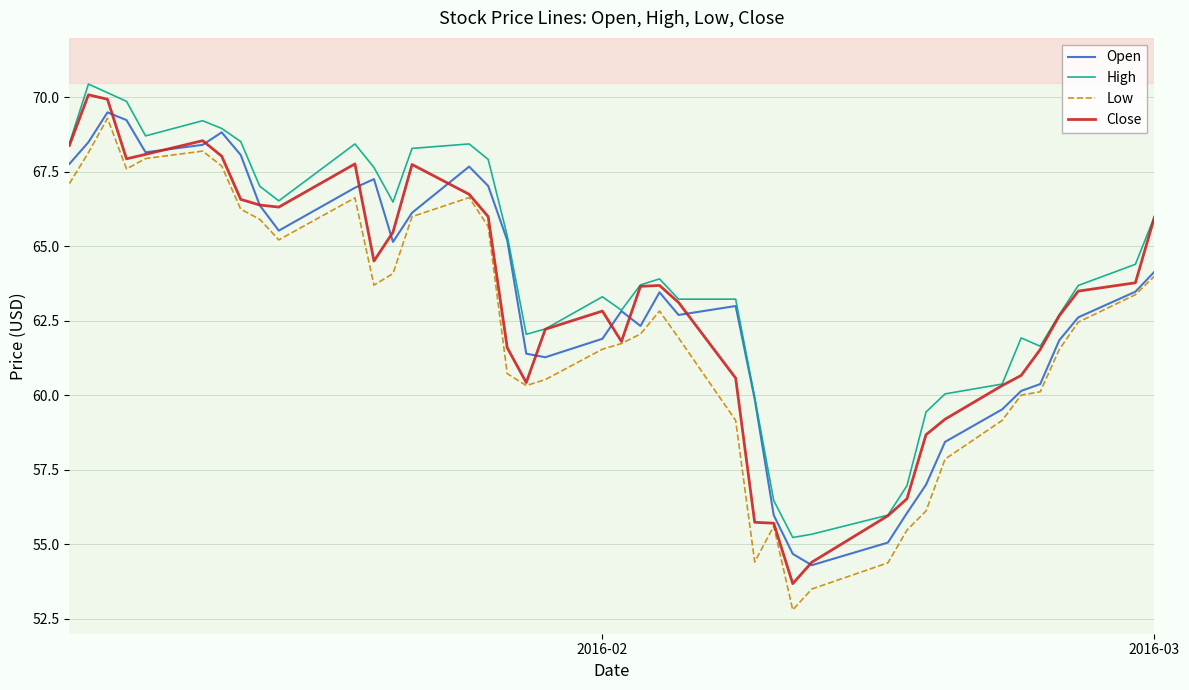

At how many categories does at least one series exceed 61?

31